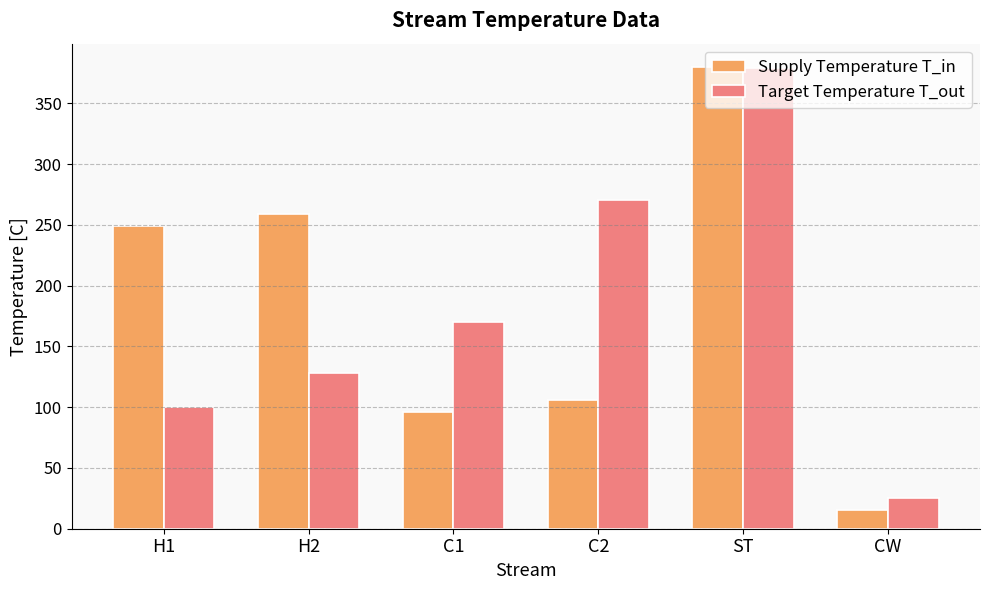

Does the chart contain any negative values?

No